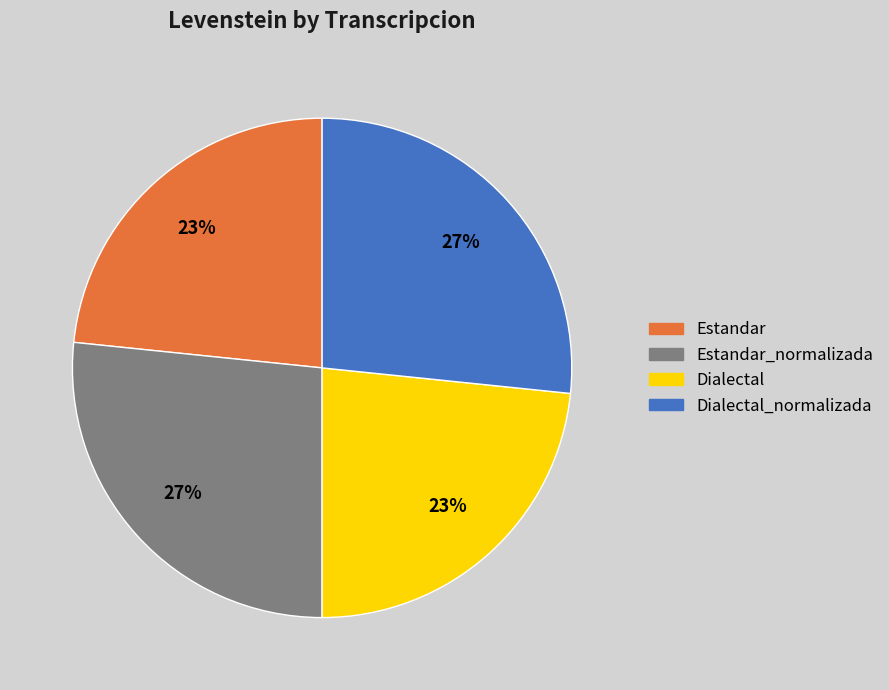

The Estandar slice represents 15% of the pie. True or false?

False